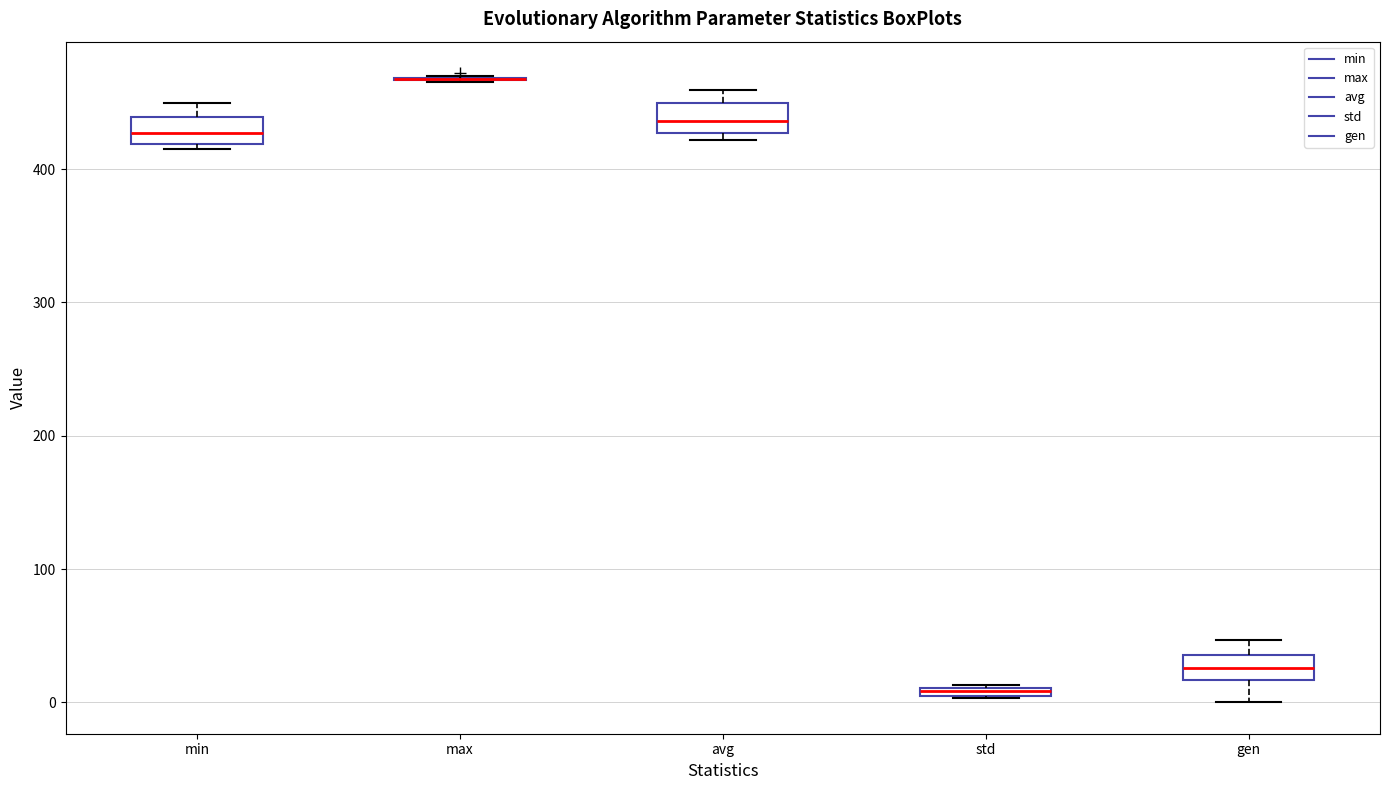

Where does the lower whisker of the box for gen end on the y-axis? The values are not printed on the chart, so give them approximately, as read against the axis.

0